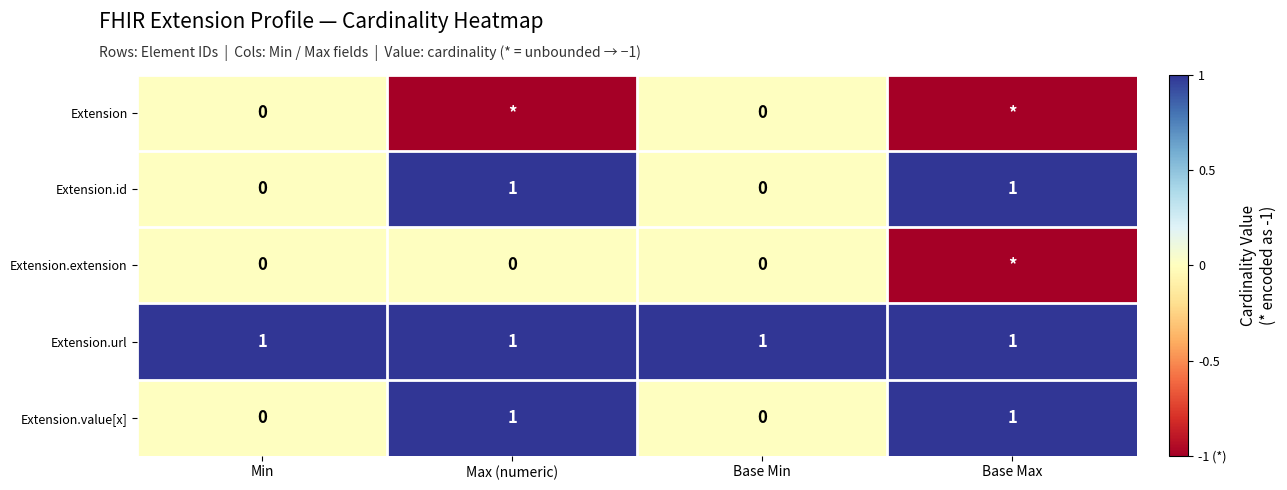

The Extension.value[x] series shows 1 at Max (numeric). True or false?

True